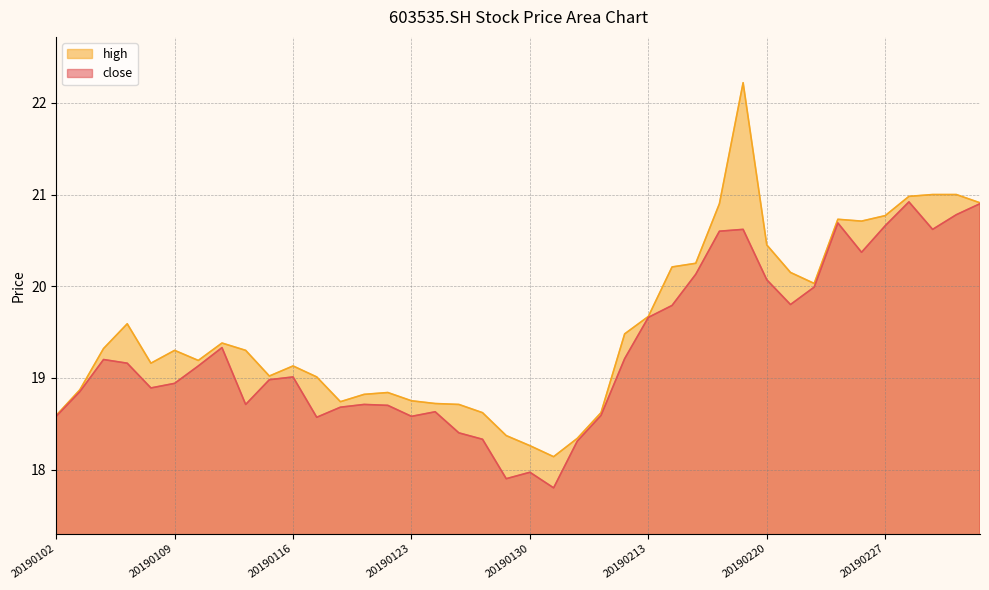

True or false: high has a value of 27.6 at 20190117.

False